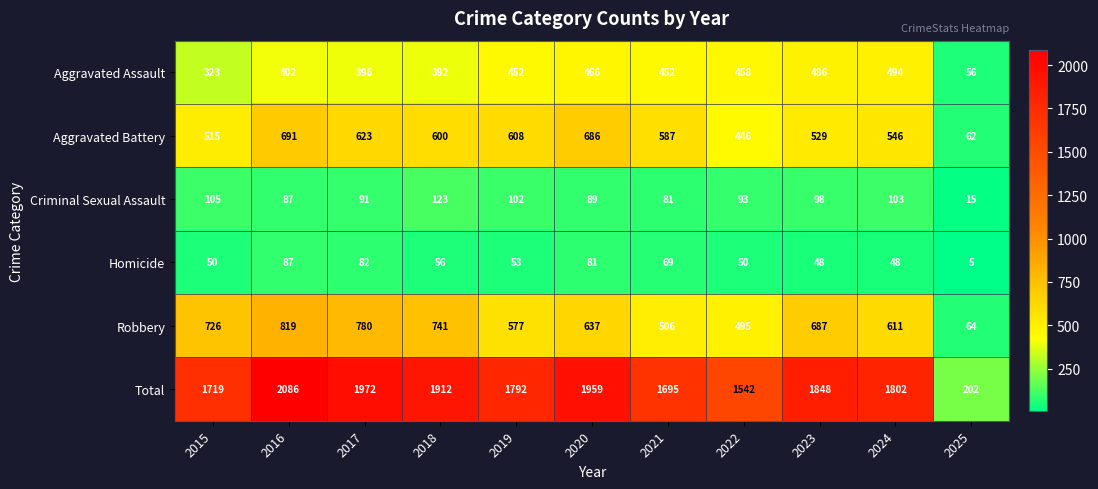

What is the greatest value displayed?

2086